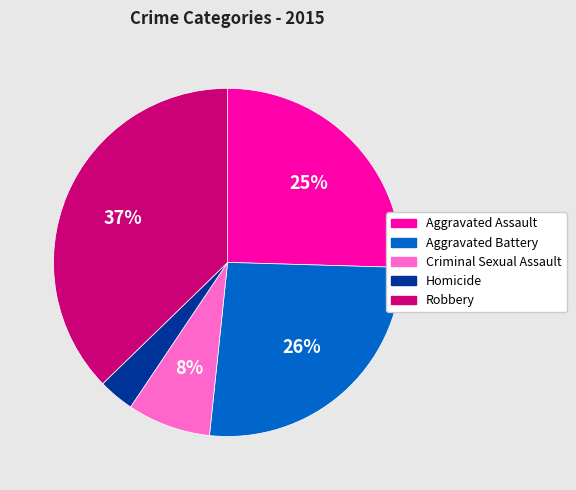

True or false: Criminal Sexual Assault accounts for 1% of the total.

False